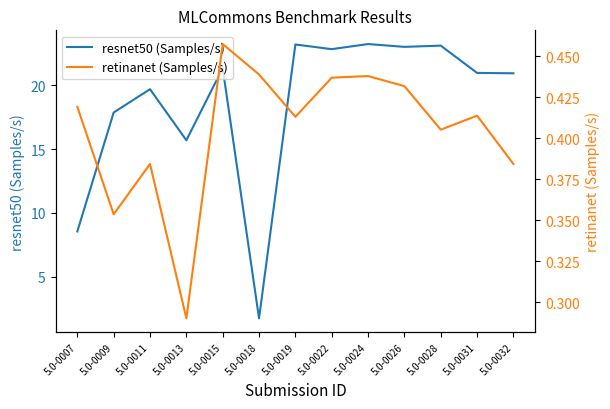

How many retinanet (Samples/s) values are between 0 and 1?

13